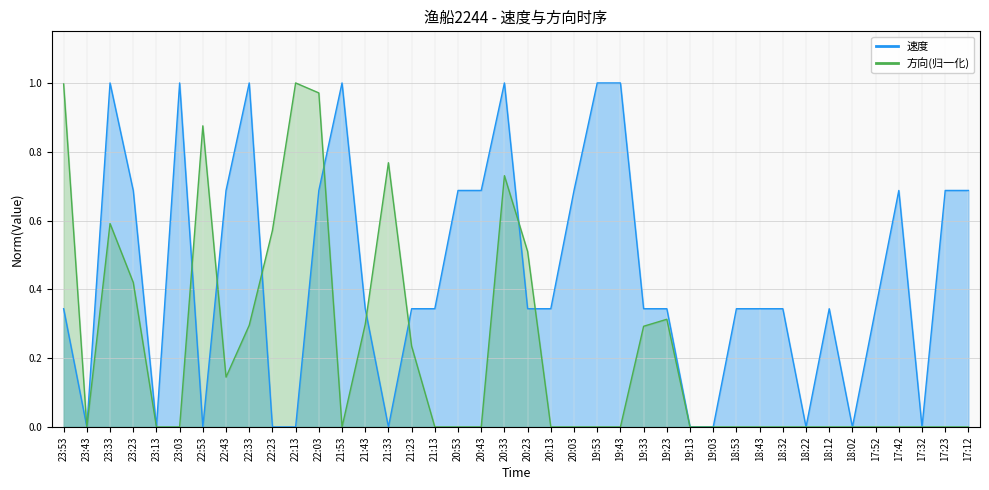

How many points are lower than both their immediate neighbors (excluding endpoints)?

7